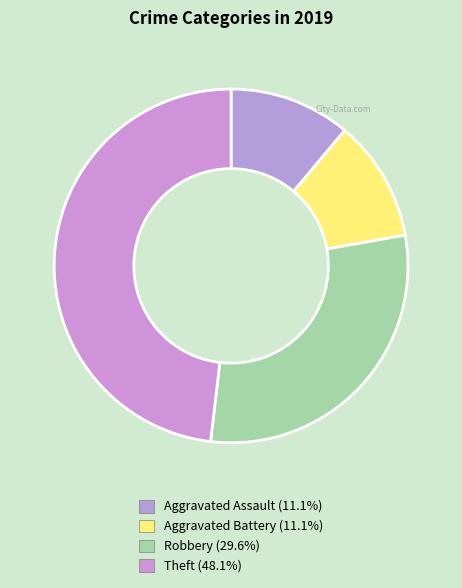

To the nearest percent, what portion does Theft represent?

48%